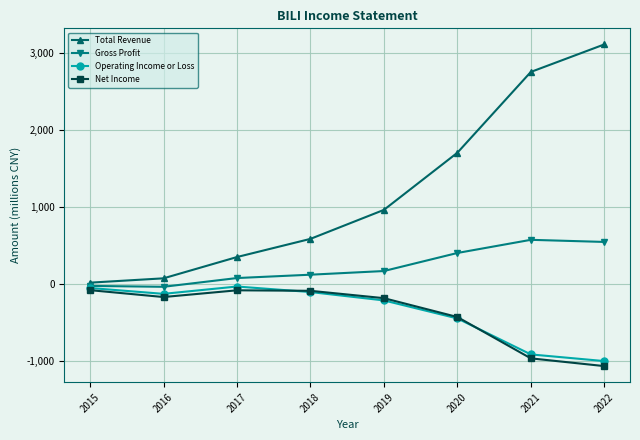

Which series has the largest total across all categories?

Total Revenue